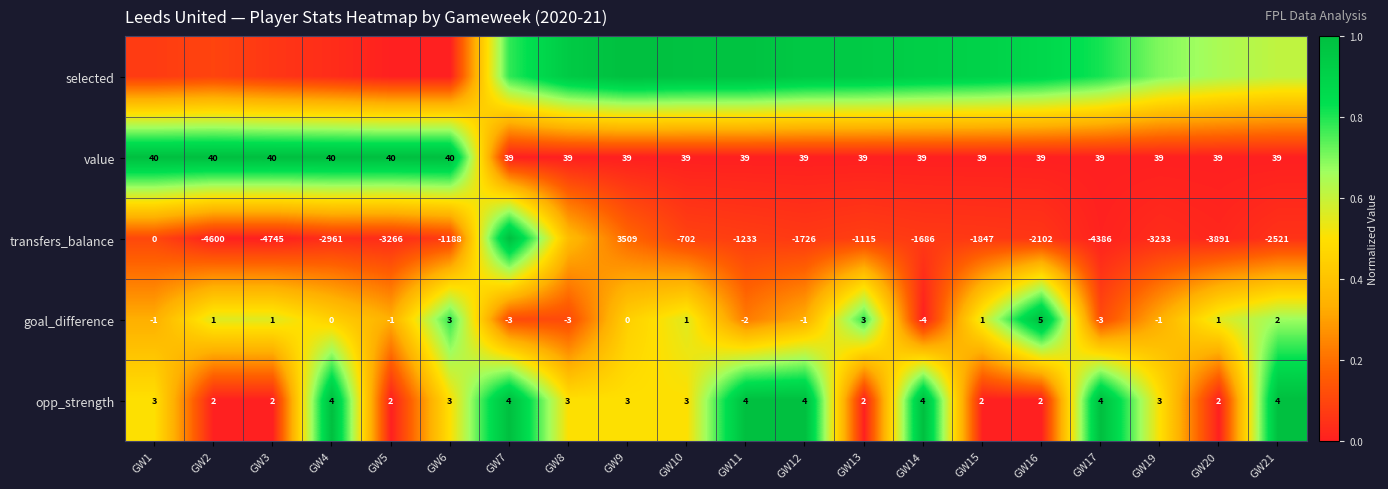

Is the value of transfers_balance at GW19 greater than the value of opp_strength at GW7?

No